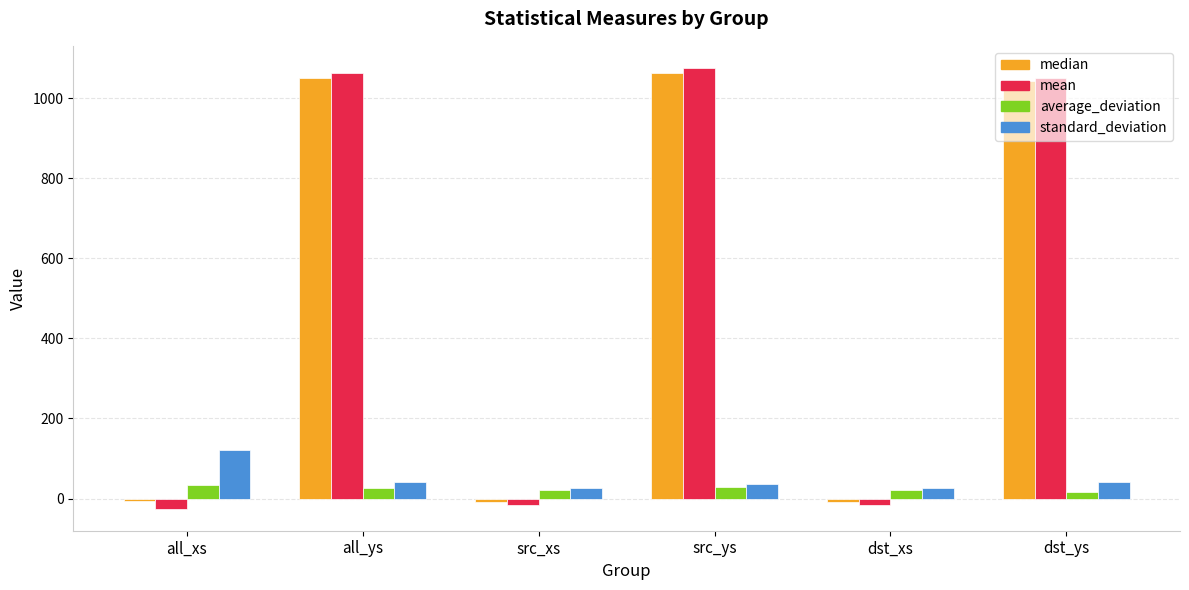

What is the minimum value shown in the chart?

-25.3